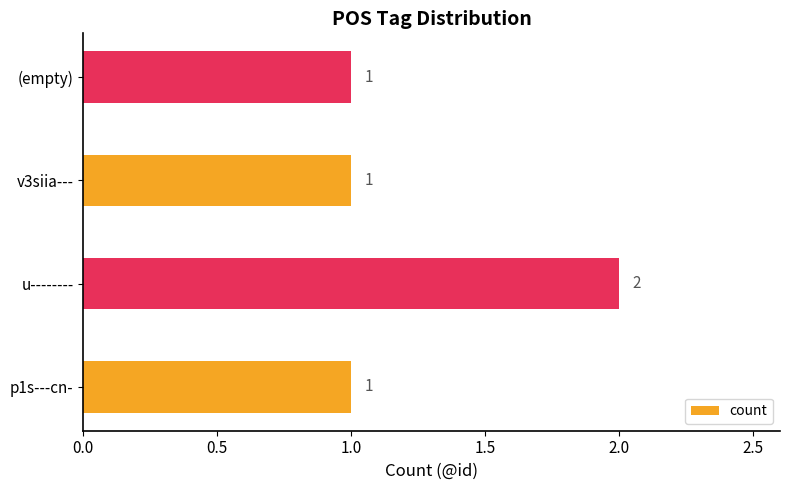

Between u-------- and p1s---cn-, which is larger?

u--------